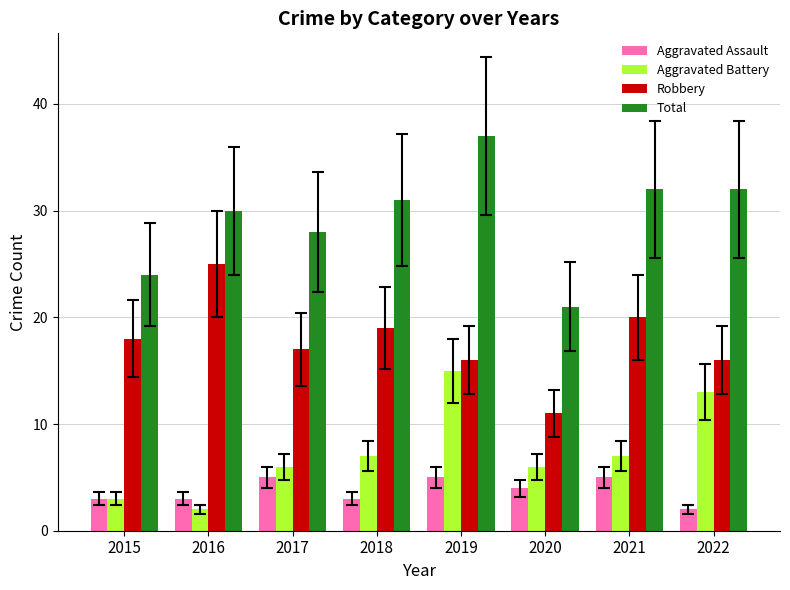

At which category does the chart reach its peak across all series?

2019